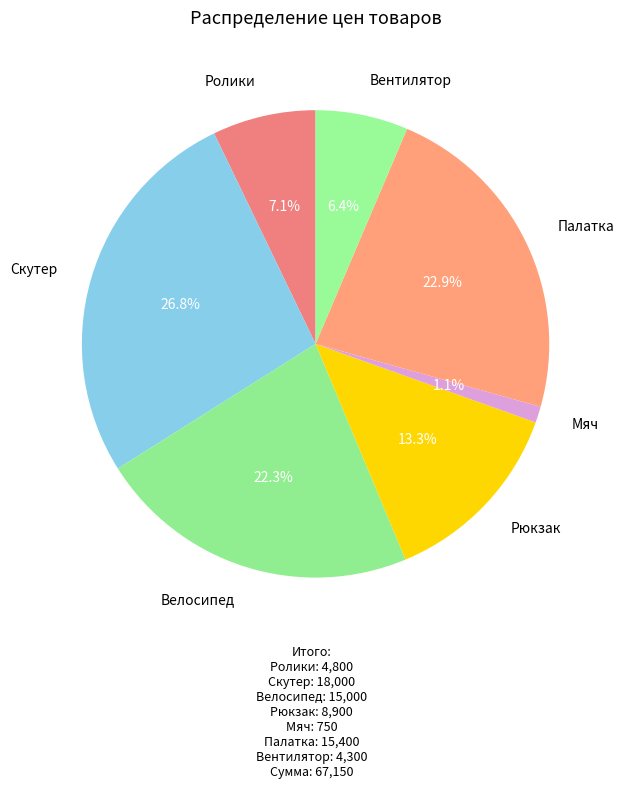

To the nearest percent, what is the difference between the largest and smallest slice percentages?

26%